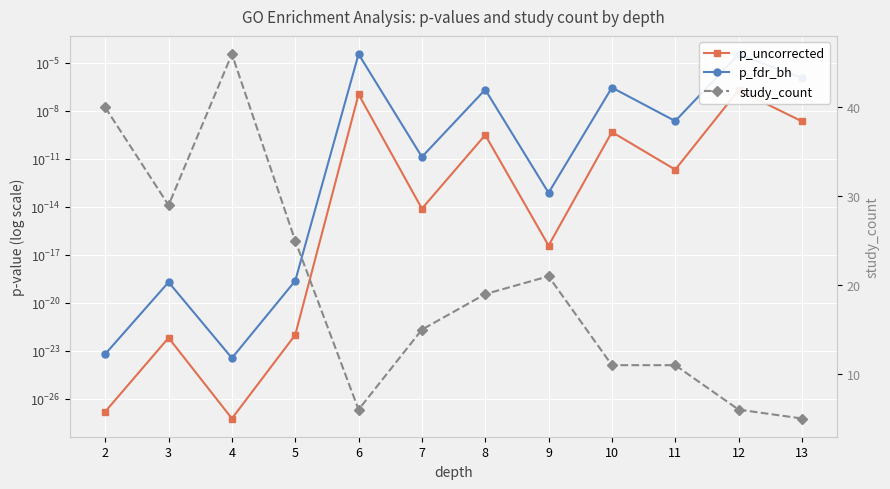

Is the value of study_count at 7 greater than the value of p_uncorrected at 3?

Yes